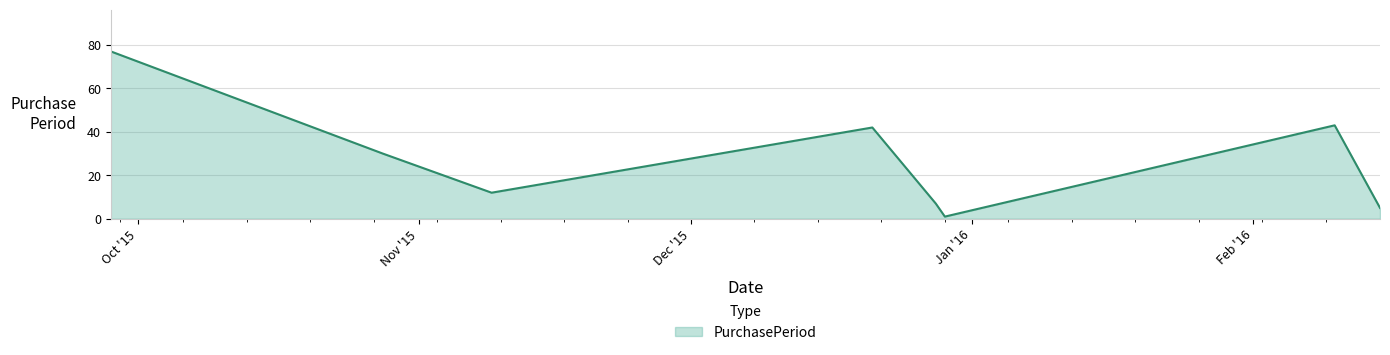

What is the average value?

27